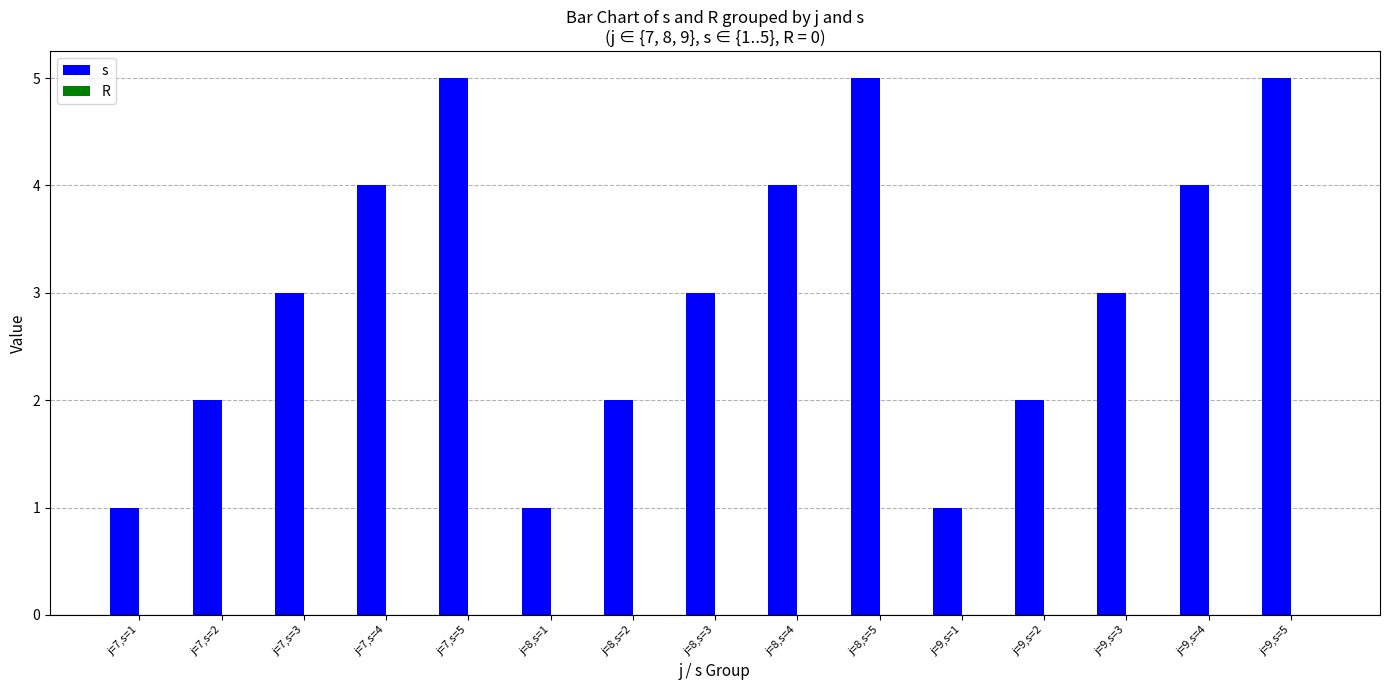

What is the greatest value displayed?

5